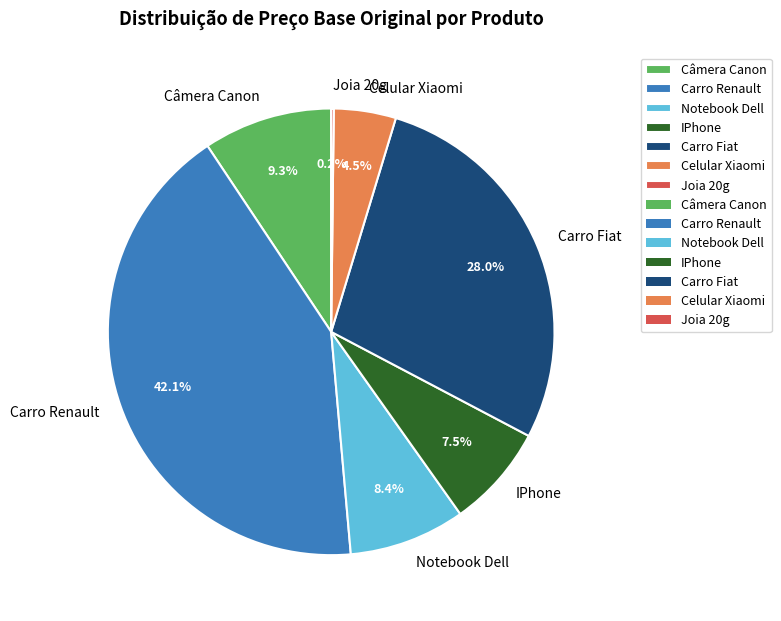

True or false: Carro Renault accounts for 29% of the total.

False